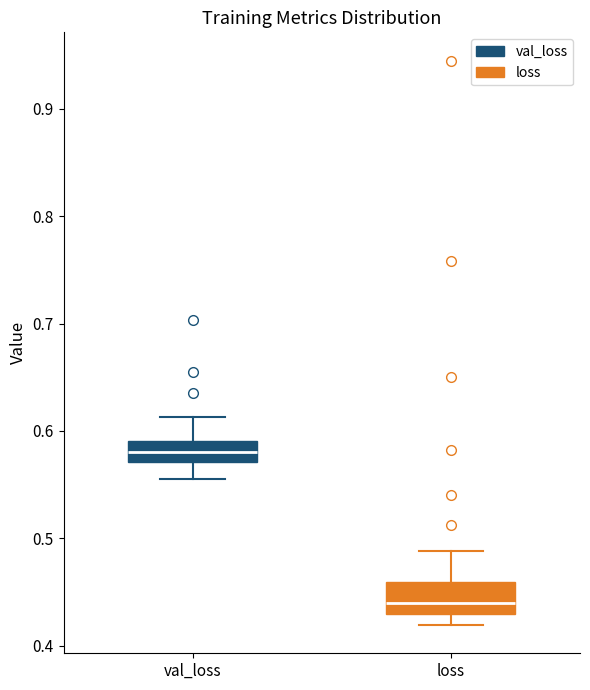

Where does the upper whisker of the box for loss end on the y-axis? The values are not printed on the chart, so give them approximately, as read against the axis.

0.49